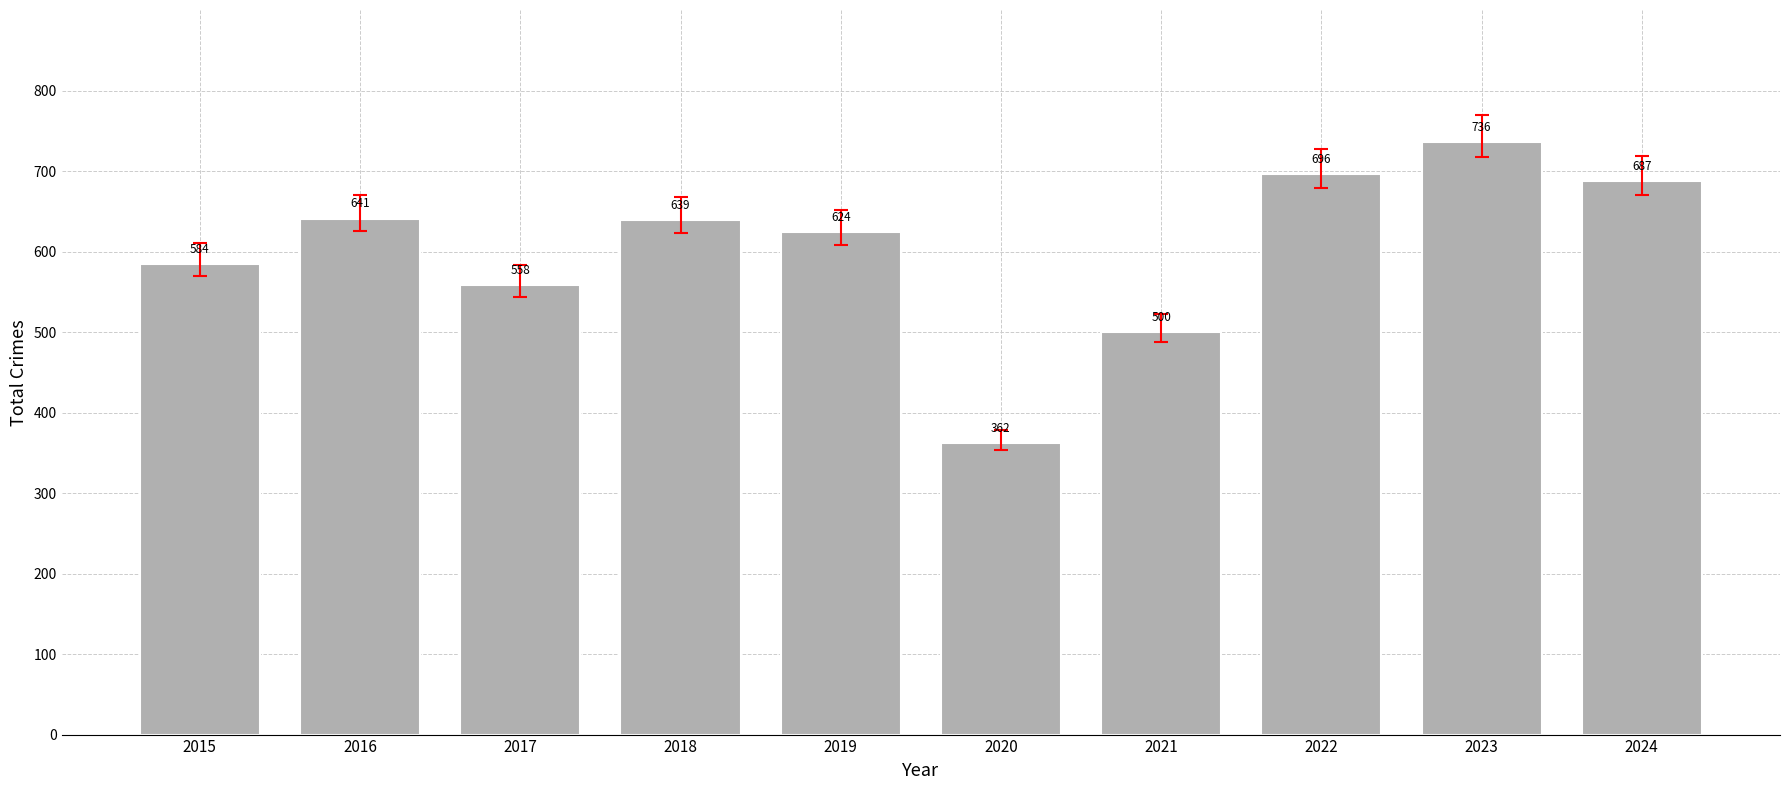

How many data points does each series have?

10